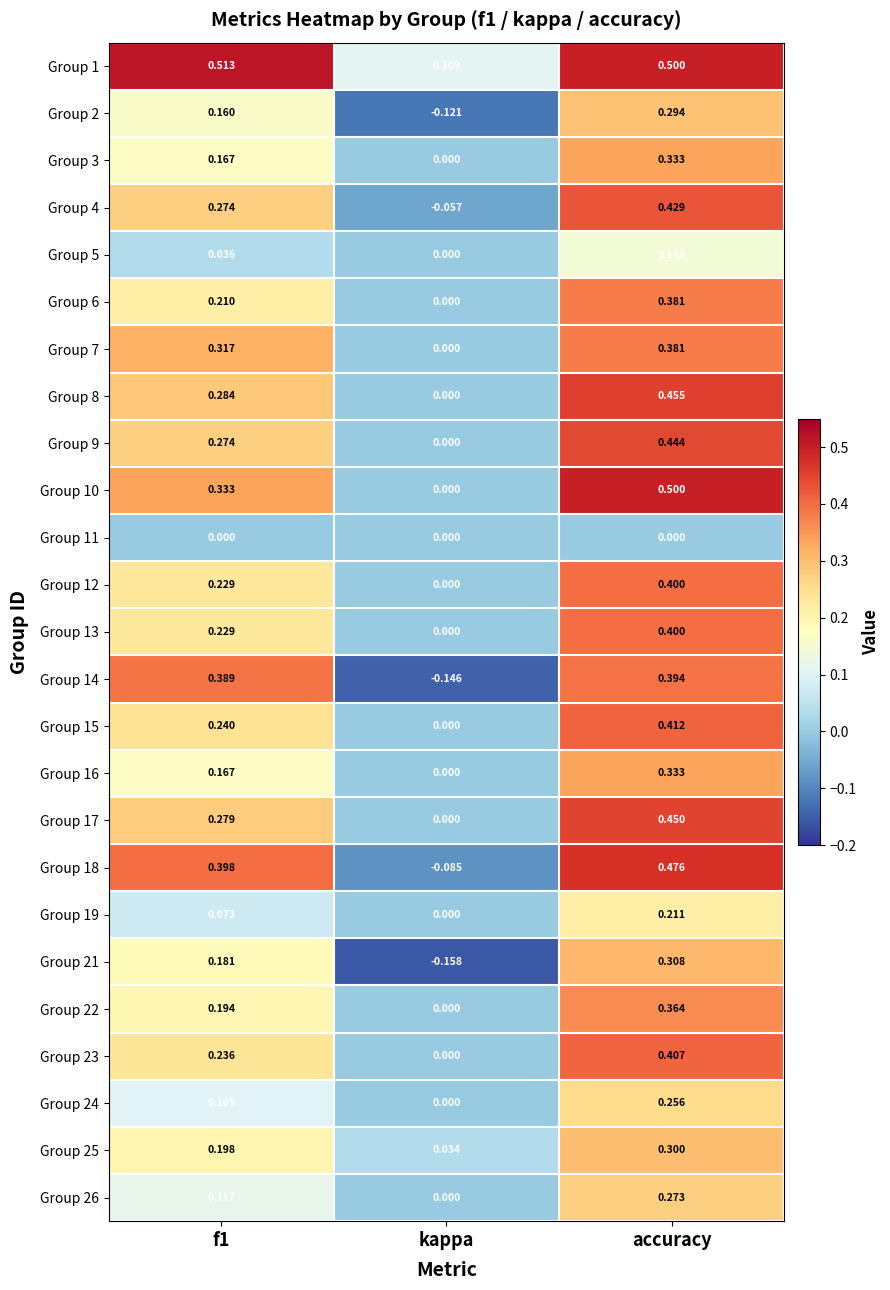

At which label is Group 22 closest to 0?

kappa